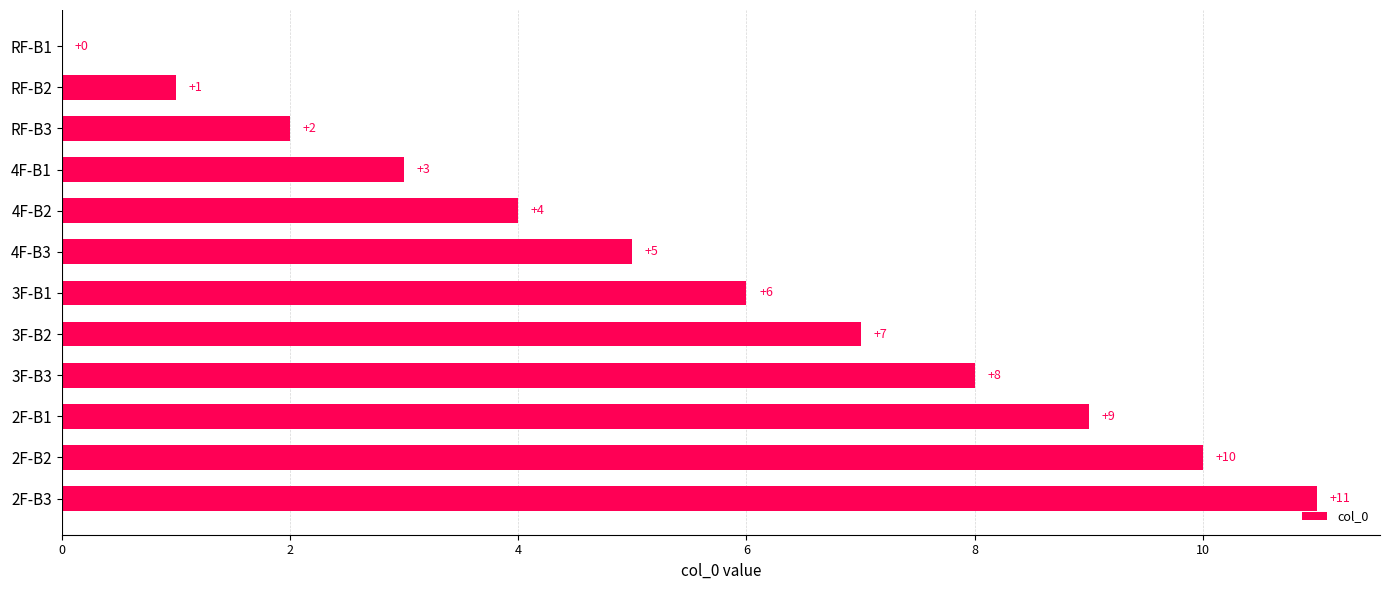

What is the average value?

6